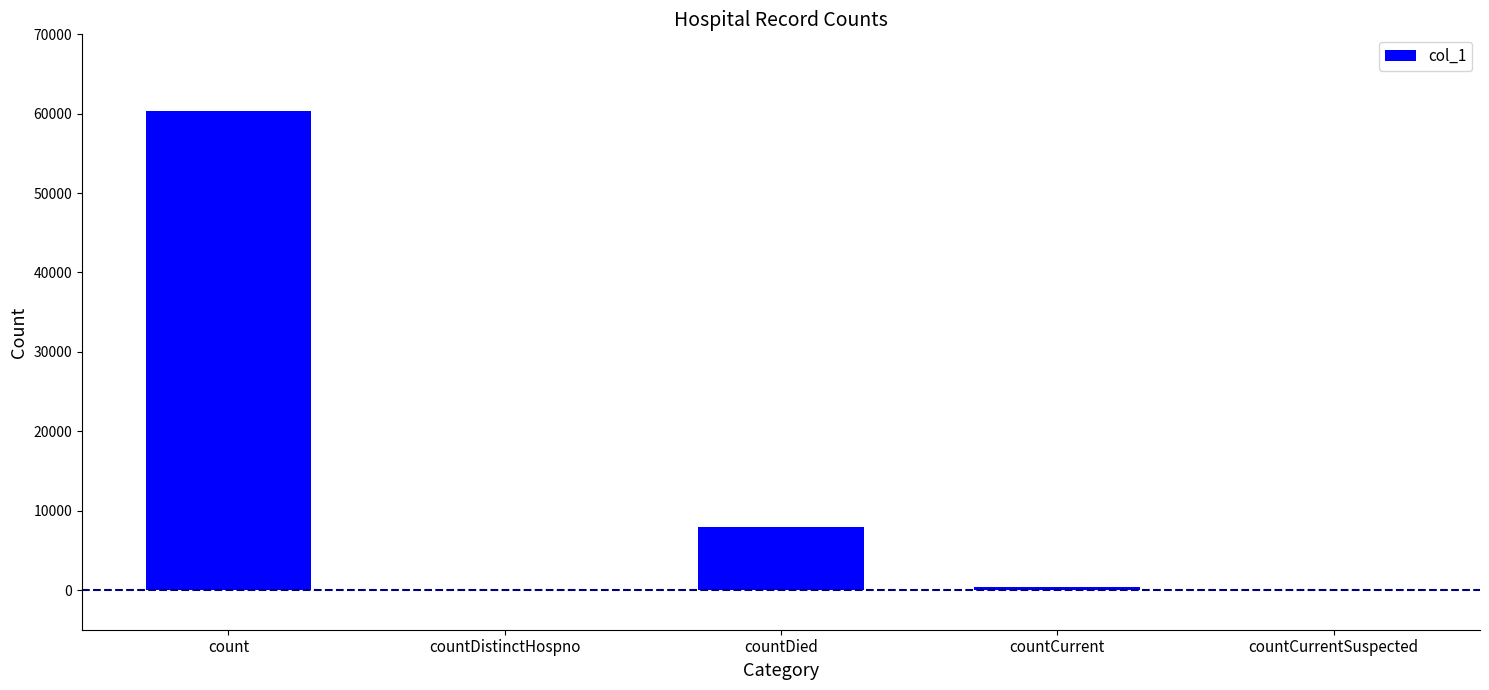

What is the sum of all values?

68668